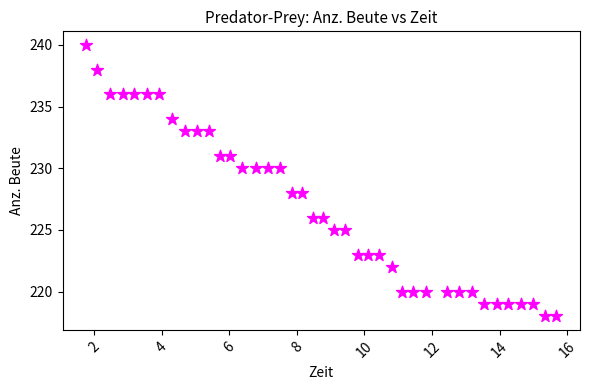

What is the range of Y values (max minus min)?

22